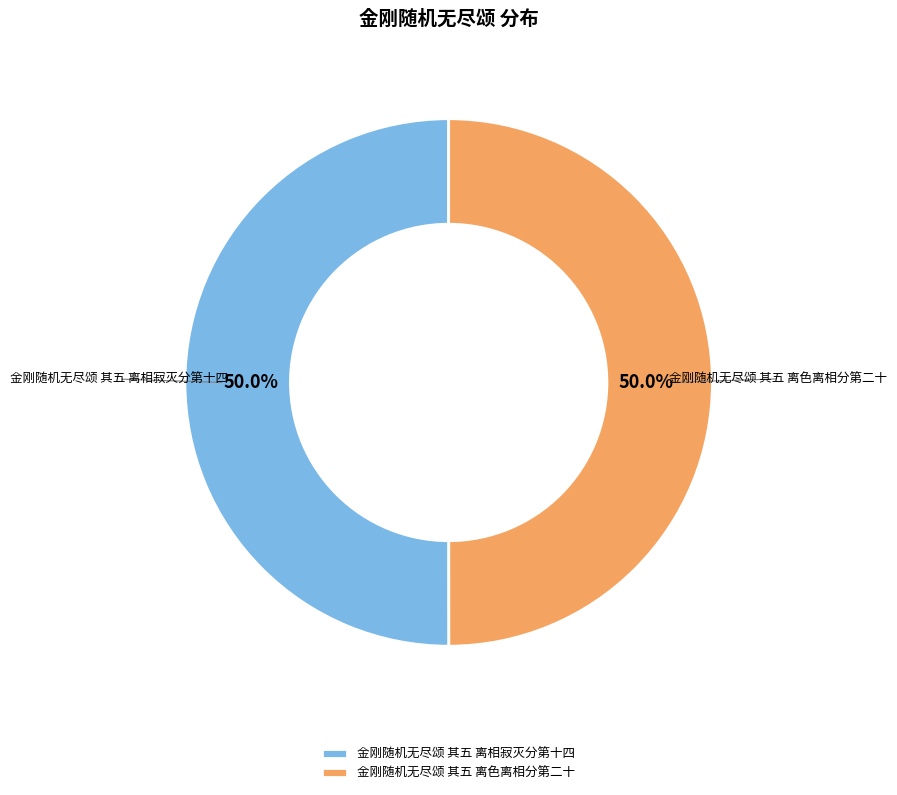

What percentage do 金刚随机无尽颂 其五 离色离相分第二十 and 金刚随机无尽颂 其五 离相寂灭分第十四 together represent?

100.0%